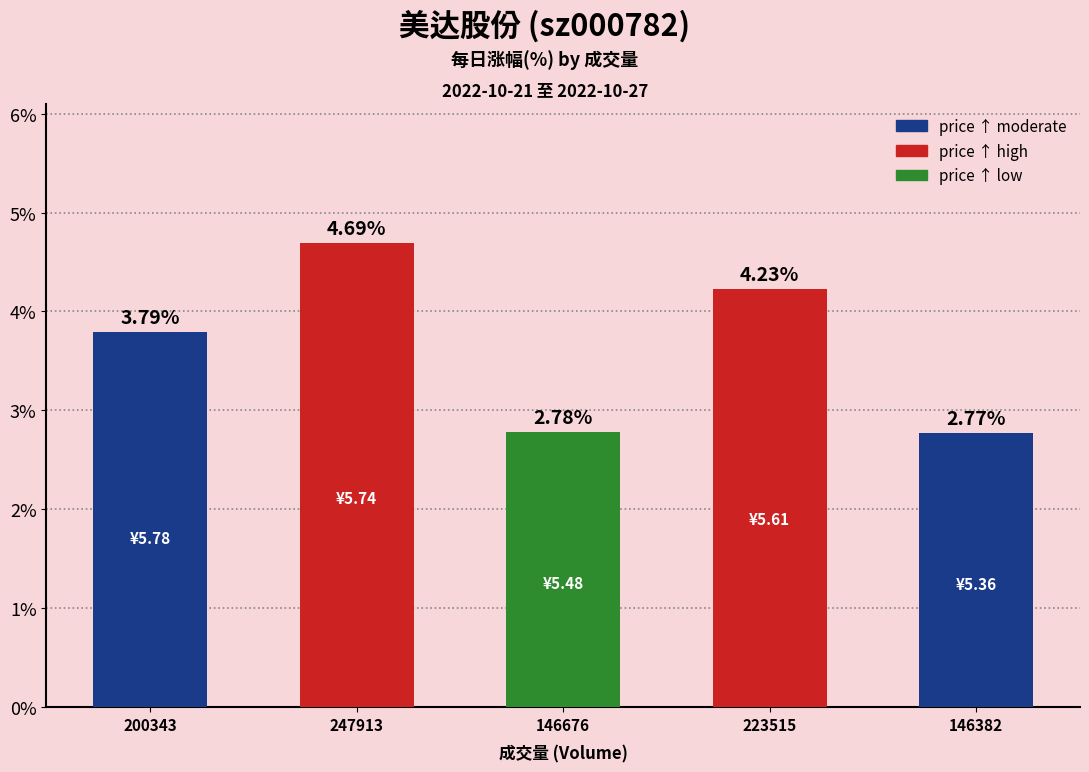

How many data points are less than 3?

2